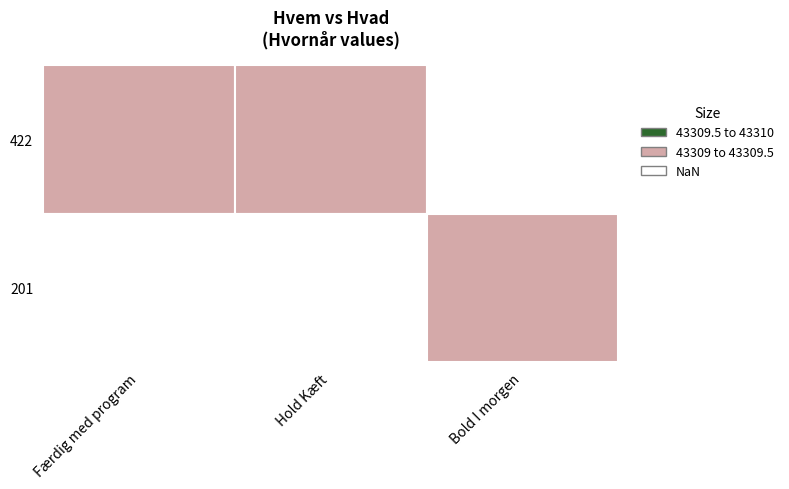

Which series has the largest total across all categories?

422